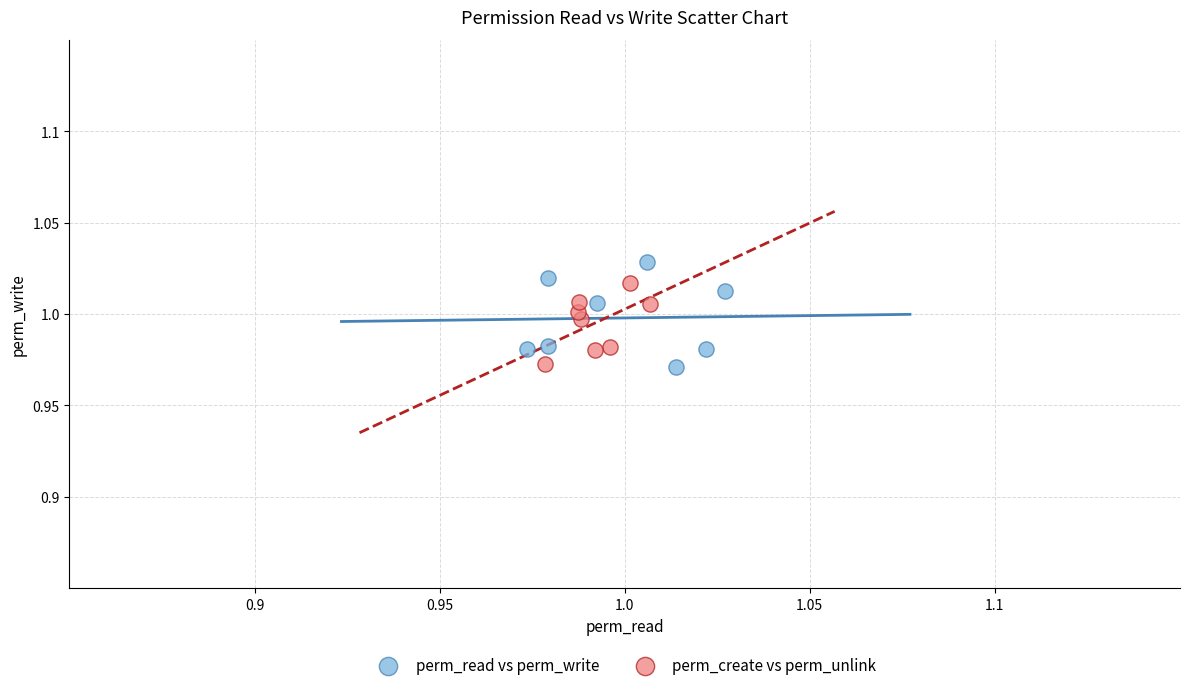

Which series has the widest spread of Y values?

perm_read vs perm_write